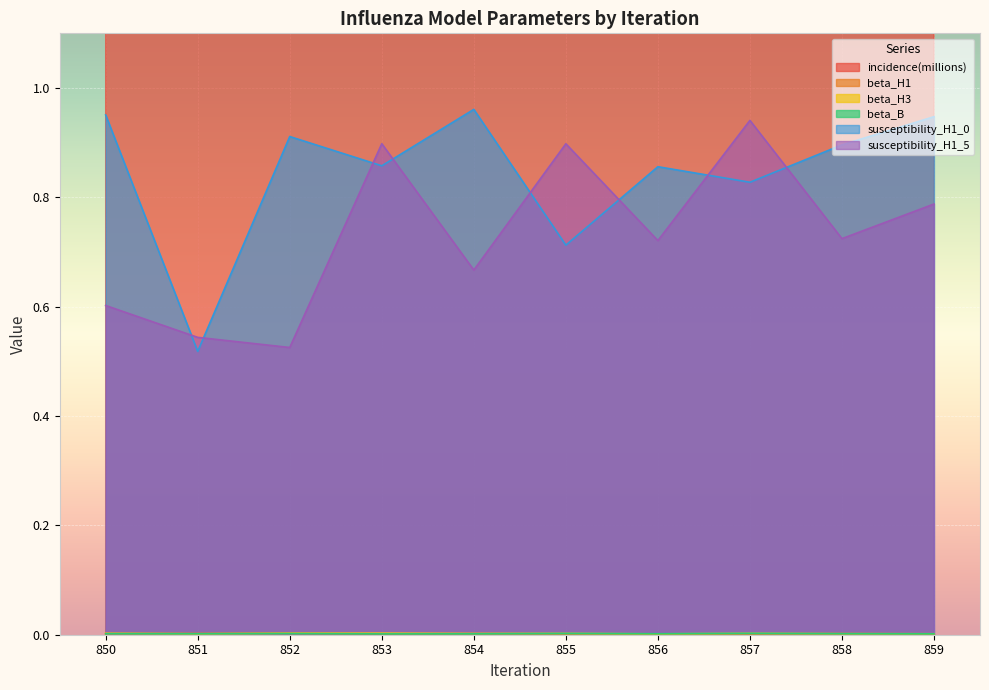

Count the beta_H3 values in the range 0 to 1.

10